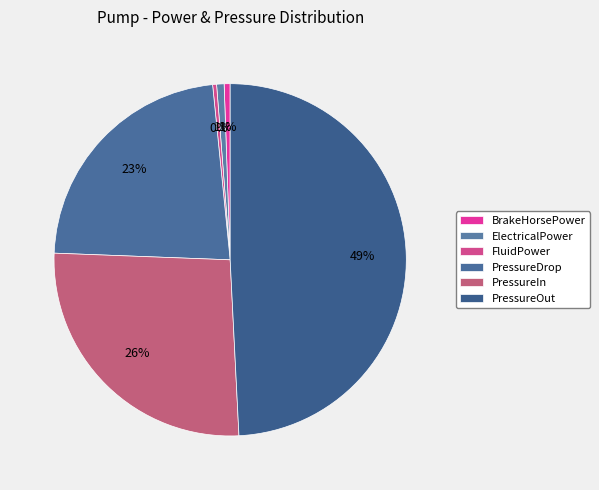

How many slices are in this pie chart?

6